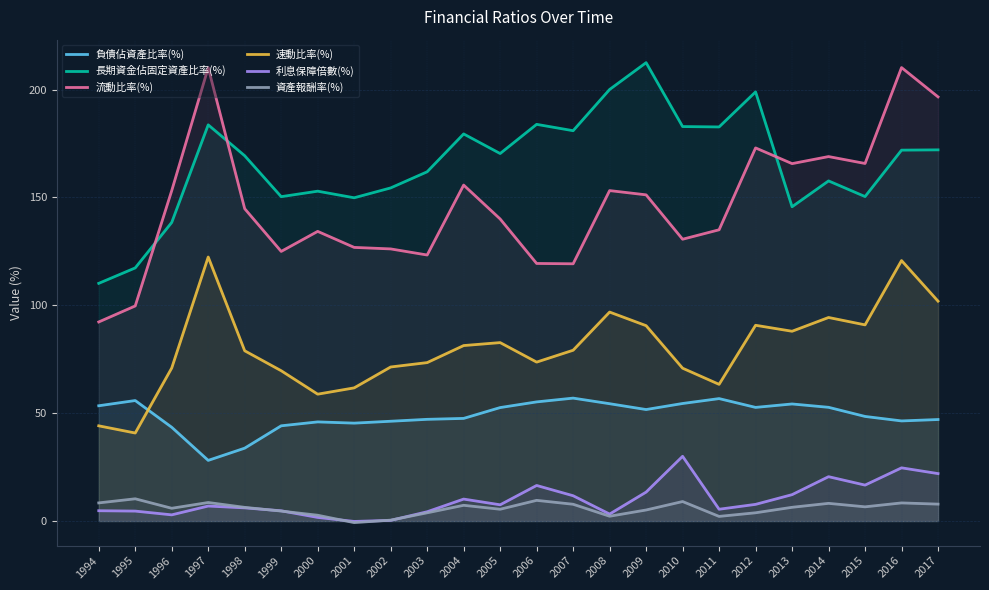

True or false: 資產報酬率(%) and 速動比率(%) intersect in this chart.

False